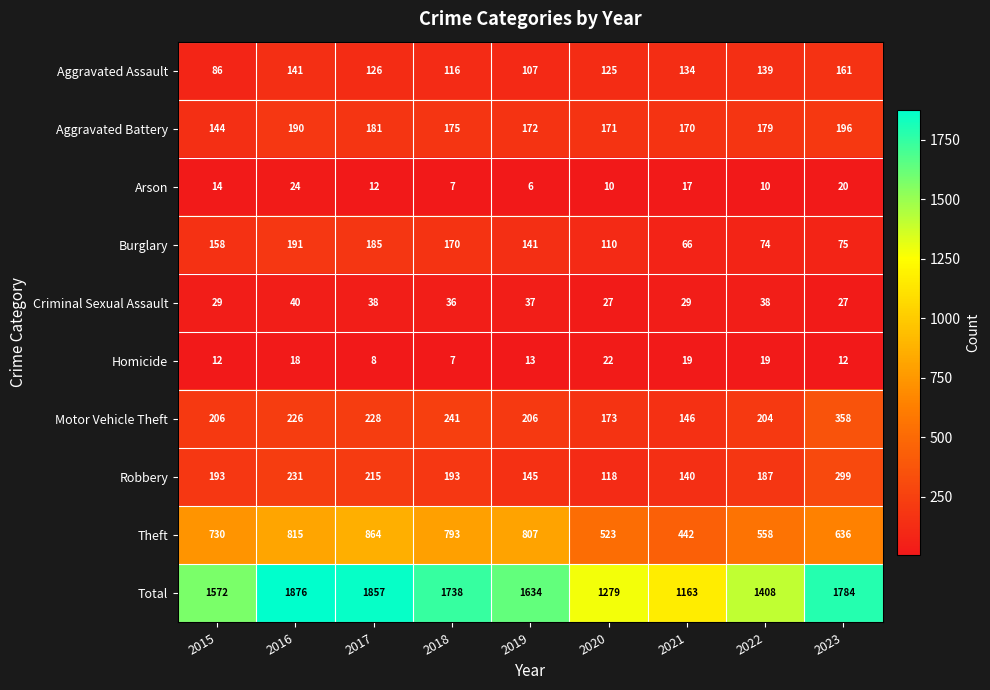

At which category is the sum across all series the highest?

2016